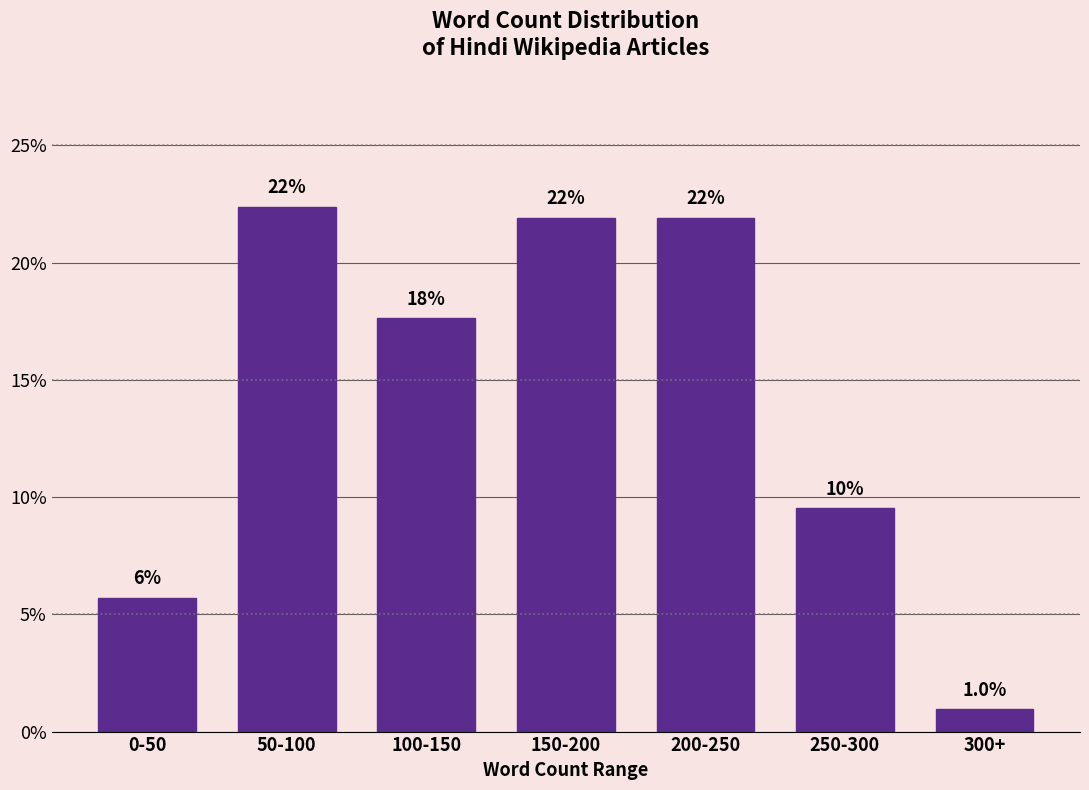

Reading left to right, transcribe all the data shown in this chart.

5.7	22.4	17.6	21.9	21.9	9.5	1.0